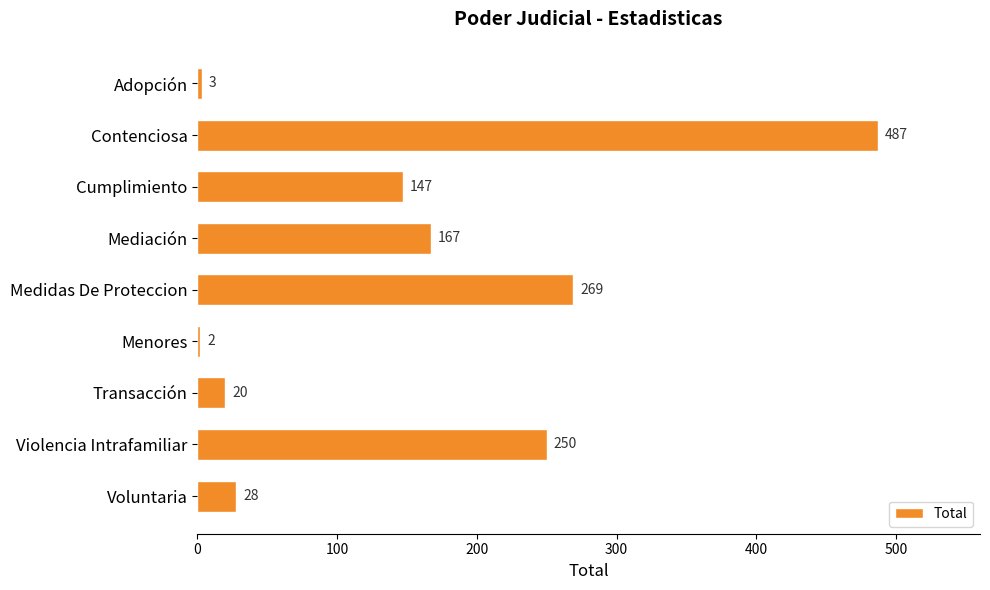

List the labels in order of value, largest first.

Contenciosa, Medidas De Proteccion, Violencia Intrafamiliar, Mediación, Cumplimiento, Voluntaria, Transacción, Adopción, Menores